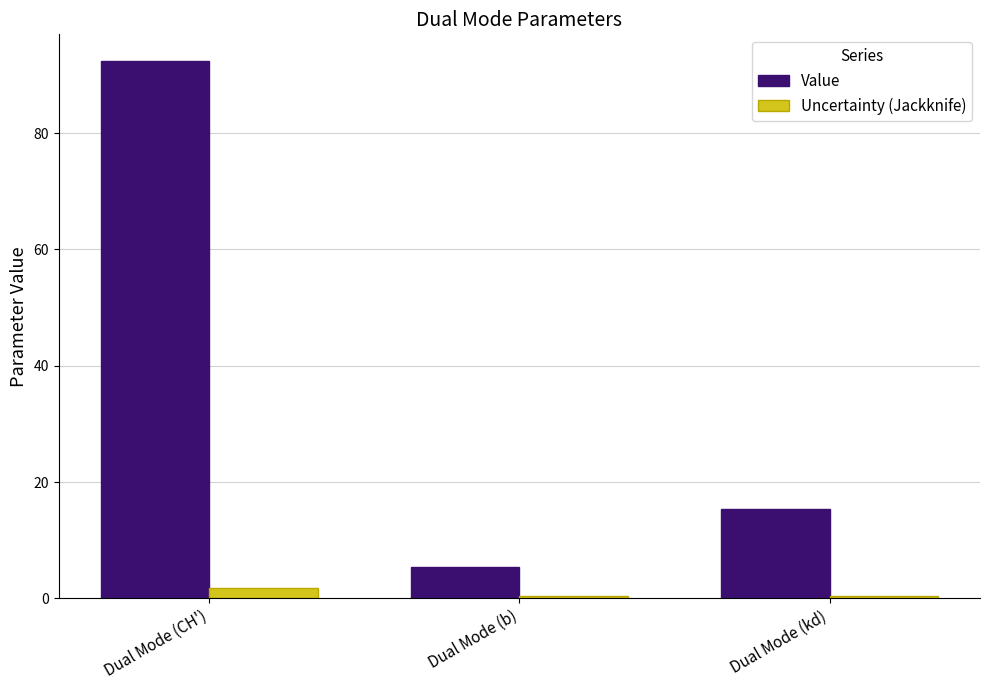

What is the total value across all series at Dual Mode (kd)?

15.9